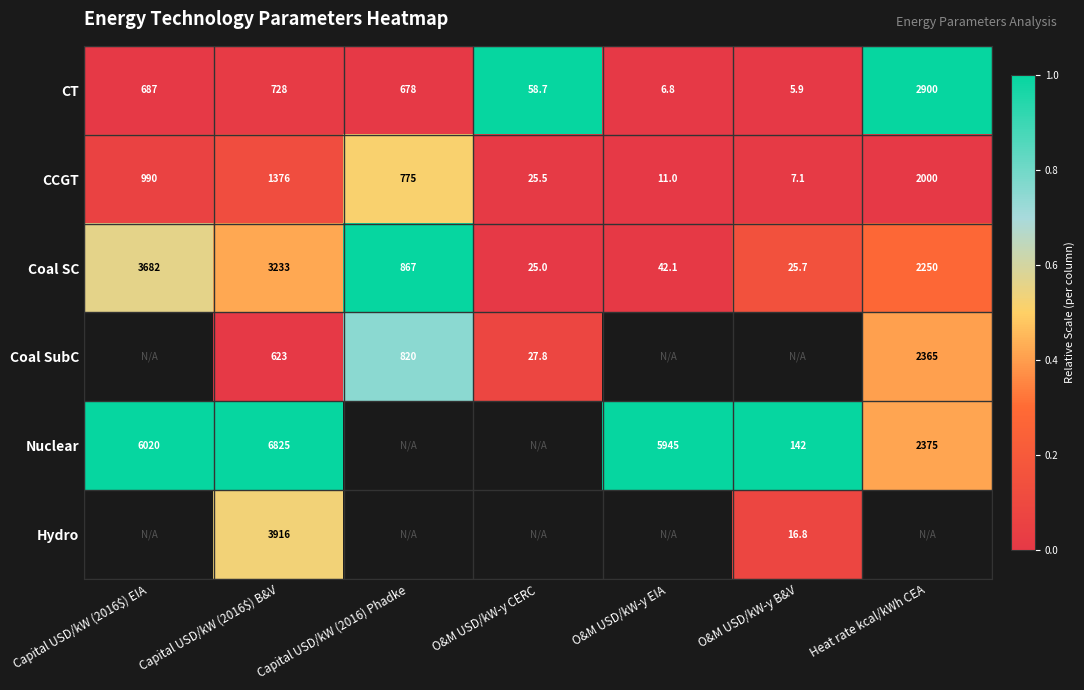

What is the maximum value for CT?

2900.0